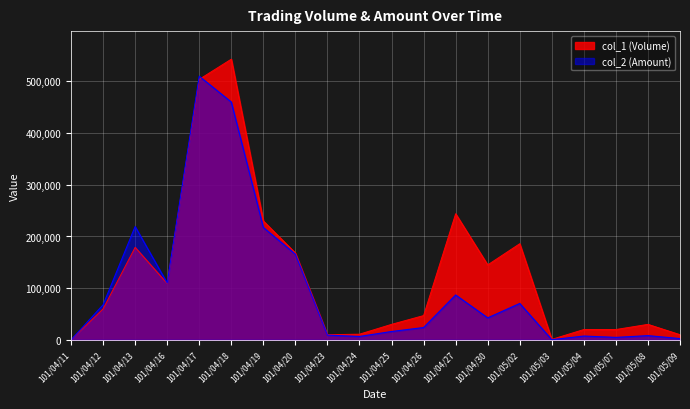

The value of col_1 (Volume) at 101/05/04 is 20000. True or false?

True